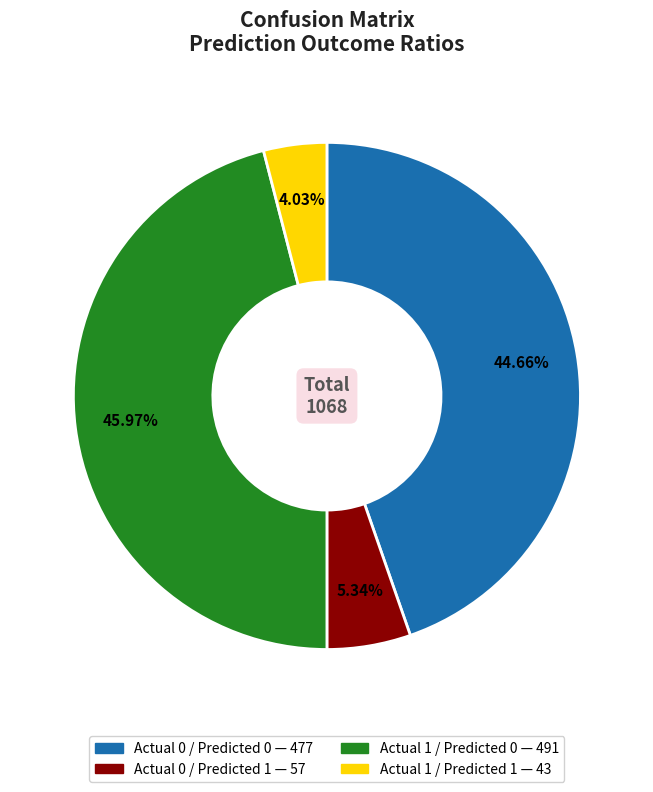

Rank the categories by value from highest to lowest.

Actual 1 / Predicted 0, Actual 0 / Predicted 0, Actual 0 / Predicted 1, Actual 1 / Predicted 1